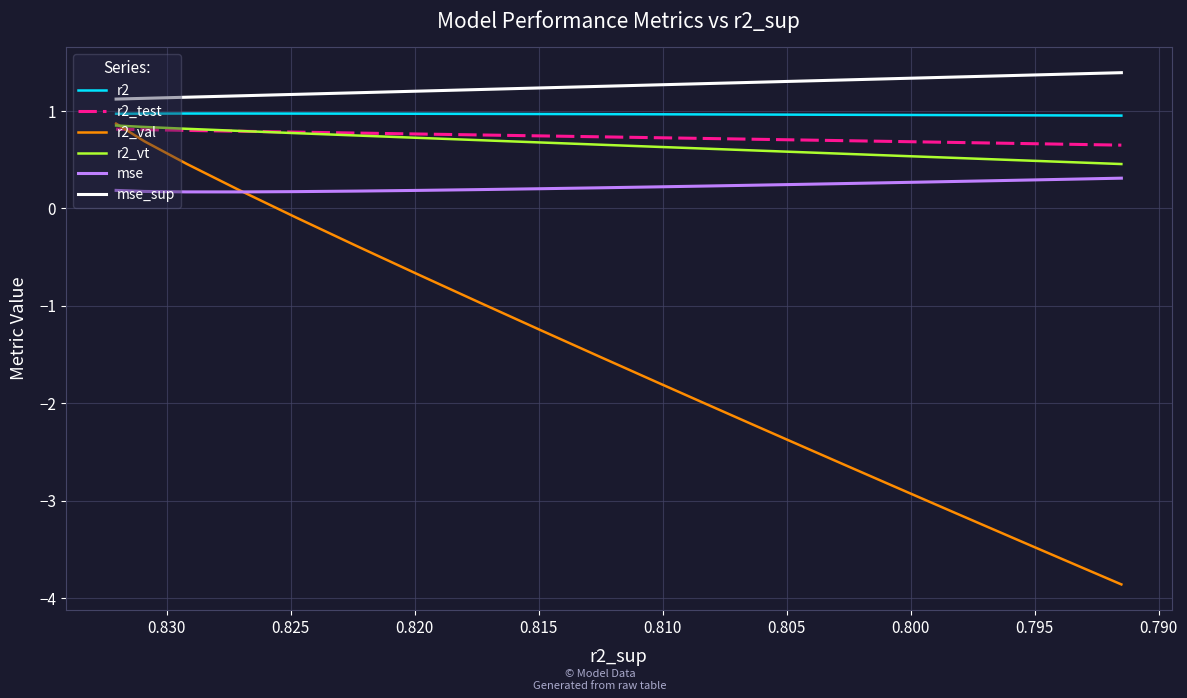

How many lines are shown in the chart?

6